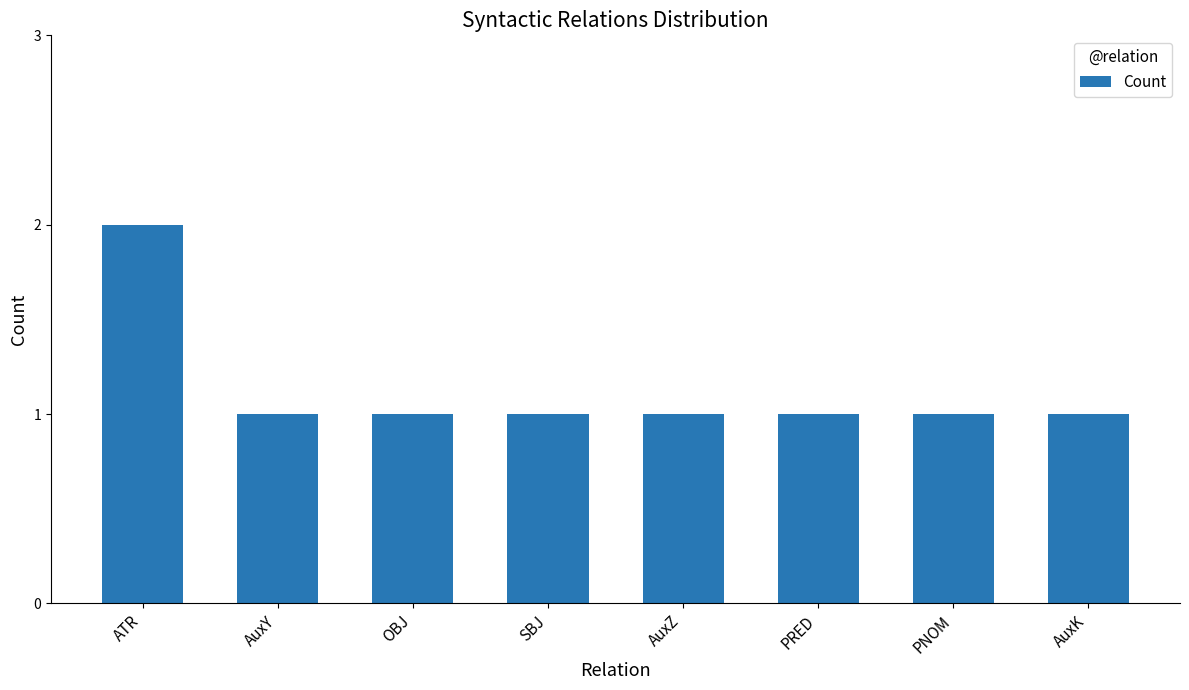

Reading left to right, transcribe all the data shown in this chart.

2	1	1	1	1	1	1	1